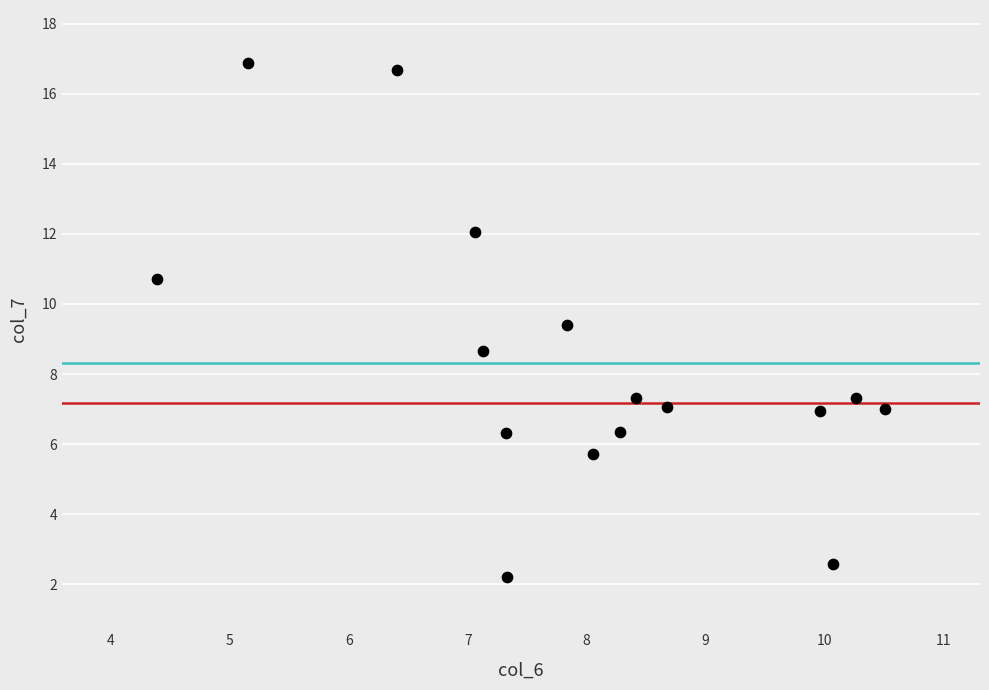

What is the range of X values (max minus min)?

6.1